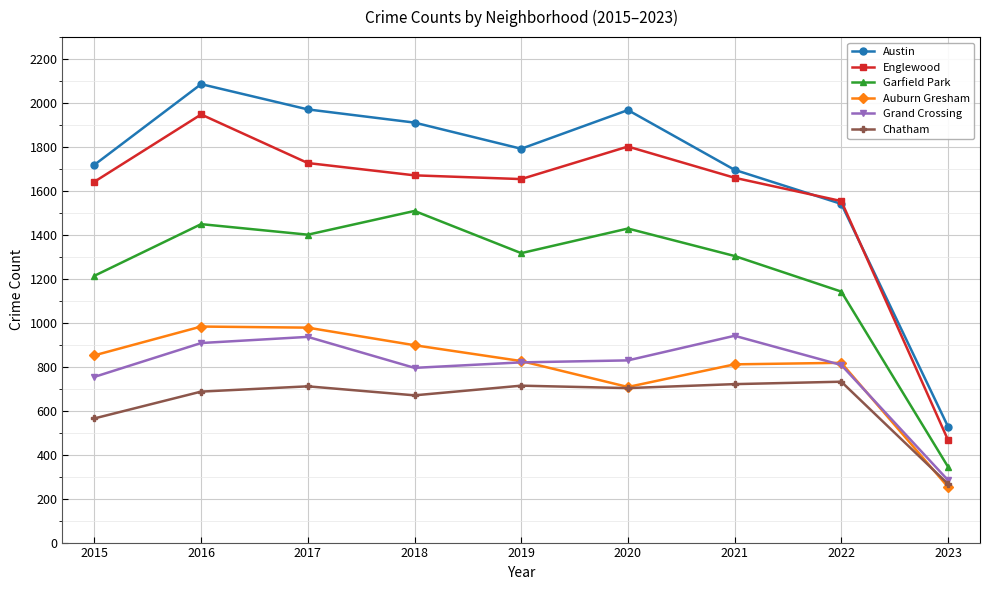

The value of Englewood at 2020 is 3232. True or false?

False